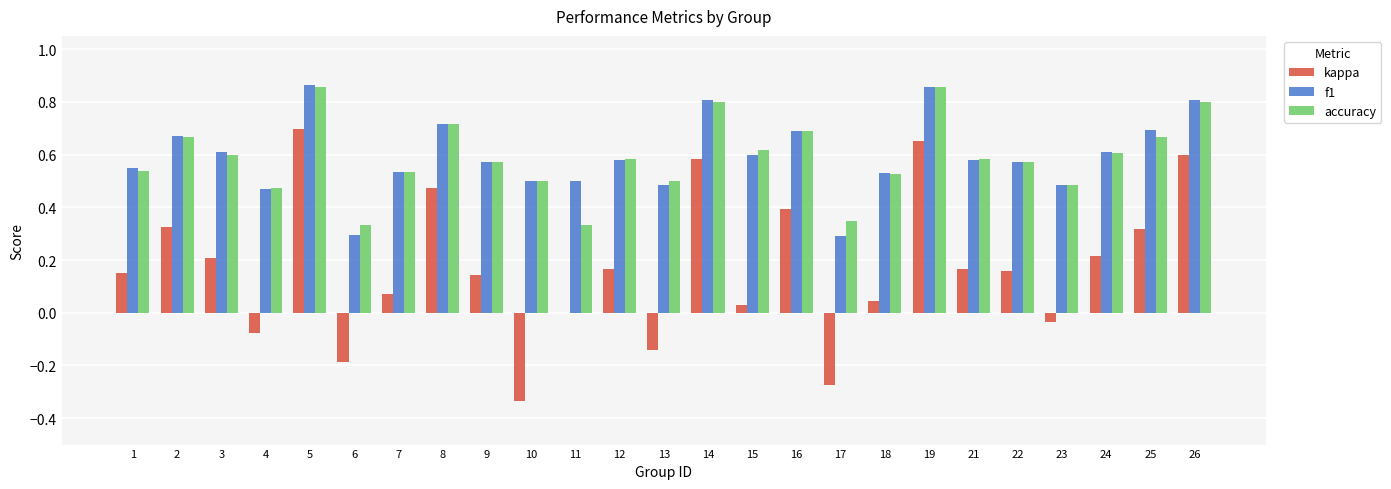

What is the sum of all accuracy values?

14.7